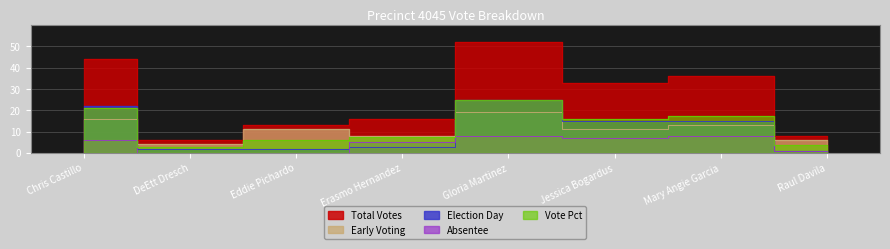

What is the total value across all series at Eddie Pichardo?

32.2